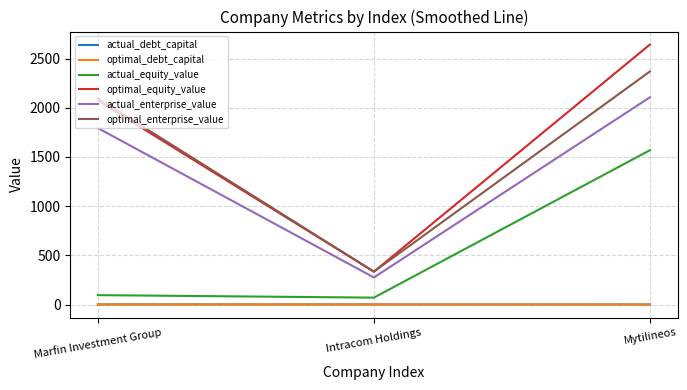

Is it true that actual_equity_value equals 2465.6 at Mytilineos?

False